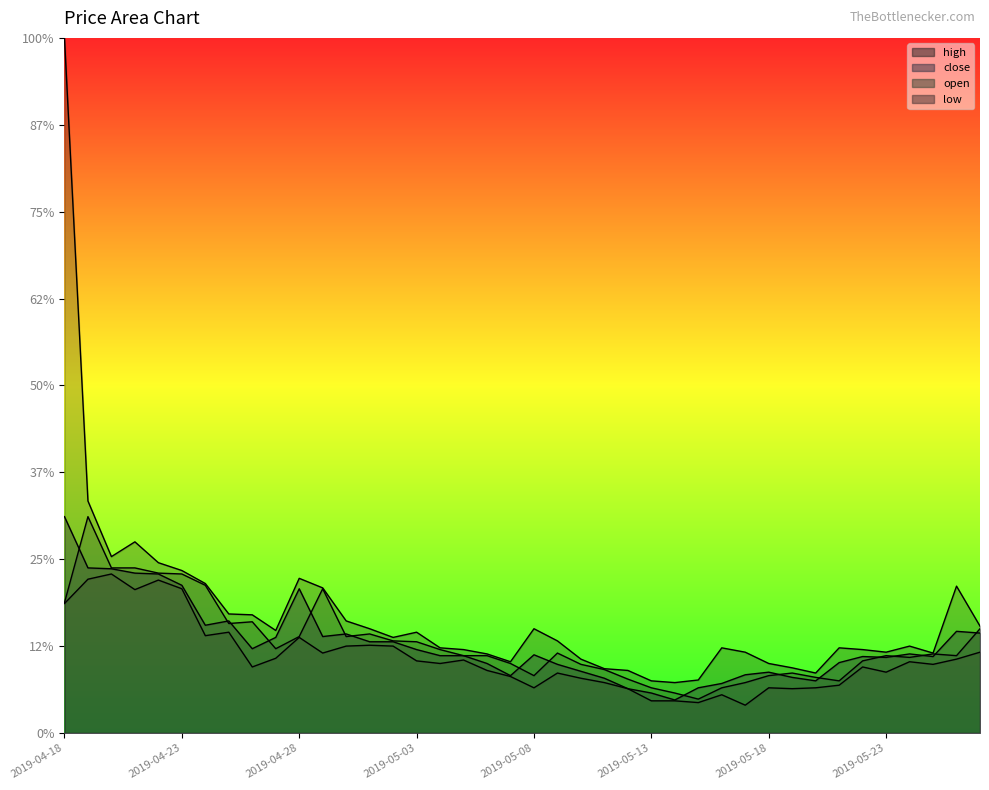

Where do open and close first cross each other?

2019-04-18 and 2019-04-19